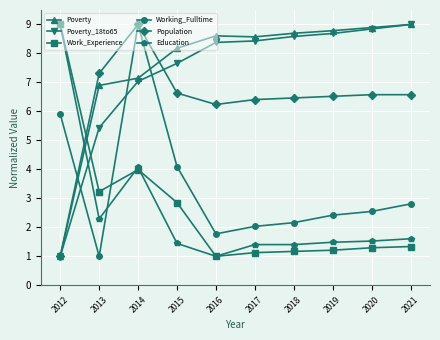

How many values in the Poverty_18to65 series exceed 8?

6